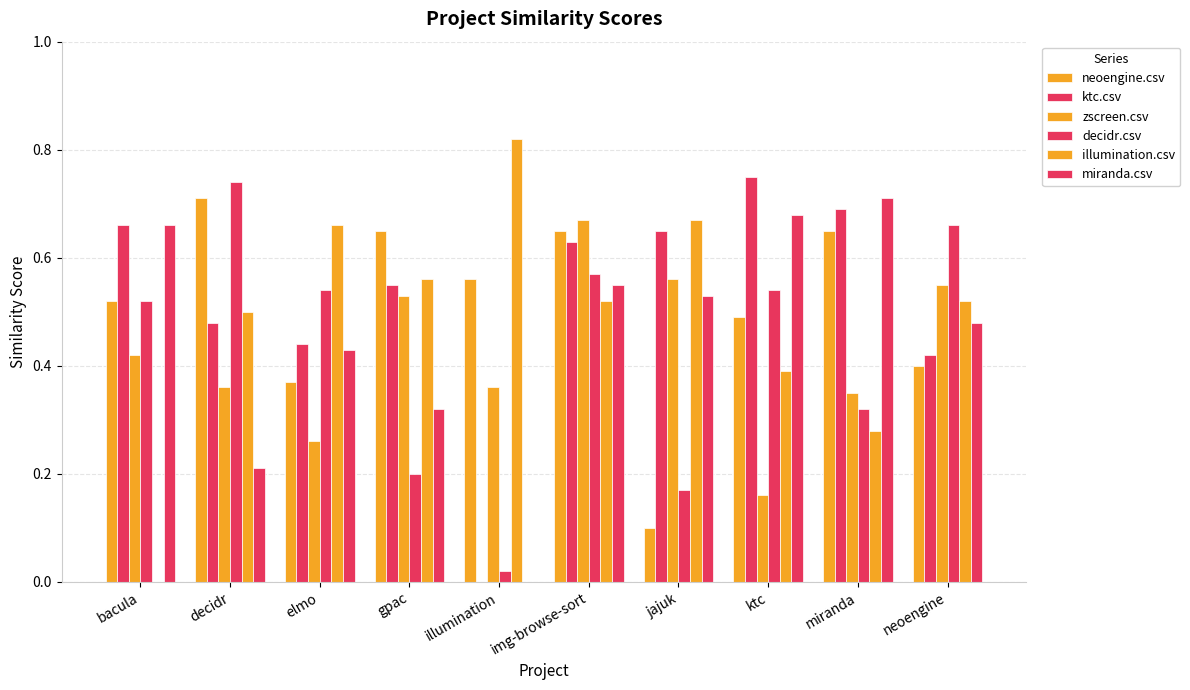

Reading left to right, list all the values displayed in this chart.

neoengine.csv: bacula=0.5	decidr=0.7	elmo=0.4	gpac=0.7	illumination=0.6	img-browse-sort=0.7	jajuk=0.1	ktc=0.5	miranda=0.7	neoengine=0.4
ktc.csv: bacula=0.7	decidr=0.5	elmo=0.4	gpac=0.6	illumination=0.0	img-browse-sort=0.6	jajuk=0.7	ktc=0.8	miranda=0.7	neoengine=0.4
zscreen.csv: bacula=0.4	decidr=0.4	elmo=0.3	gpac=0.5	illumination=0.4	img-browse-sort=0.7	jajuk=0.6	ktc=0.2	miranda=0.3	neoengine=0.6
decidr.csv: bacula=0.5	decidr=0.7	elmo=0.5	gpac=0.2	illumination=0.0	img-browse-sort=0.6	jajuk=0.2	ktc=0.5	miranda=0.3	neoengine=0.7
illumination.csv: bacula=0.0	decidr=0.5	elmo=0.7	gpac=0.6	illumination=0.8	img-browse-sort=0.5	jajuk=0.7	ktc=0.4	miranda=0.3	neoengine=0.5
miranda.csv: bacula=0.7	decidr=0.2	elmo=0.4	gpac=0.3	illumination=0.0	img-browse-sort=0.6	jajuk=0.5	ktc=0.7	miranda=0.7	neoengine=0.5